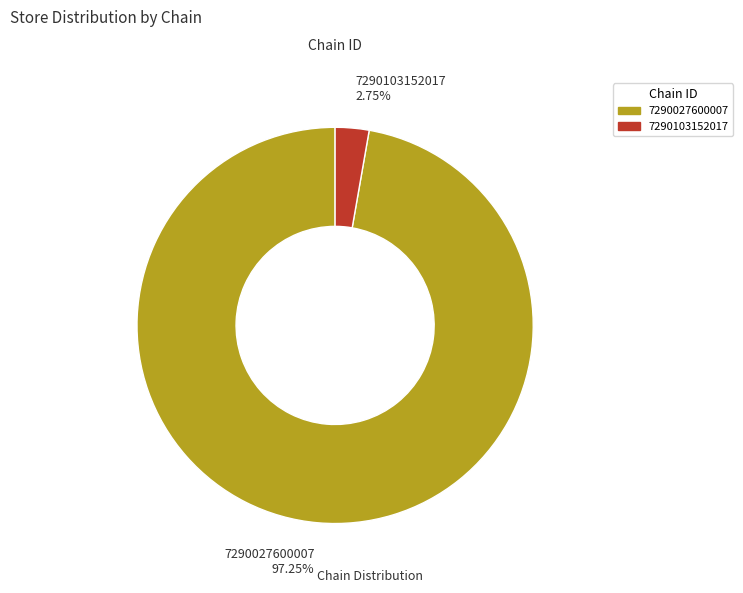

Rank the categories by value from highest to lowest.

7290027600007, 7290103152017